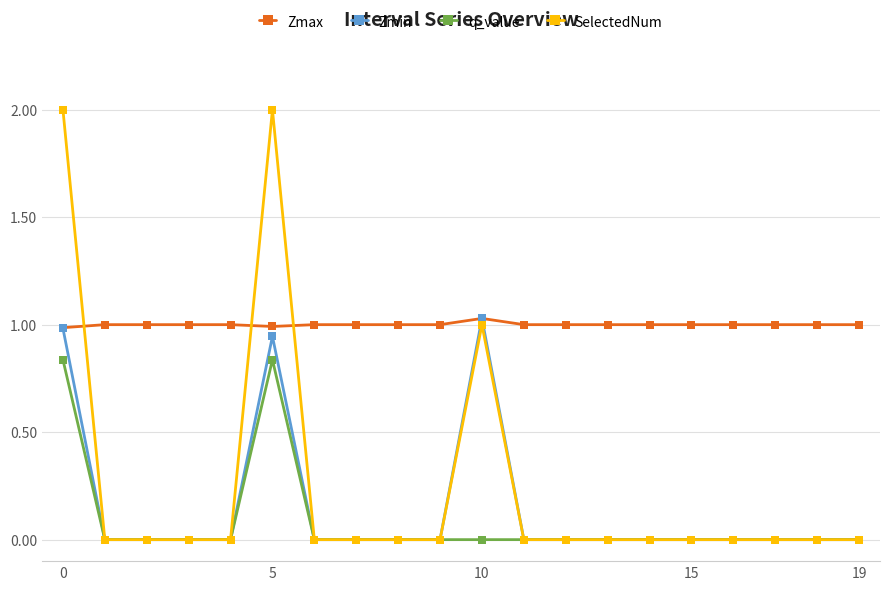

What is the maximum value shown in the chart?

2.0